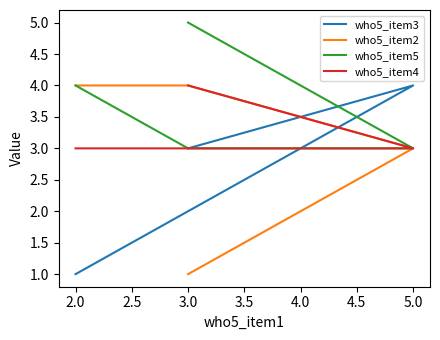

What is the difference between the maximum and minimum values in the who5_item5 series?

2